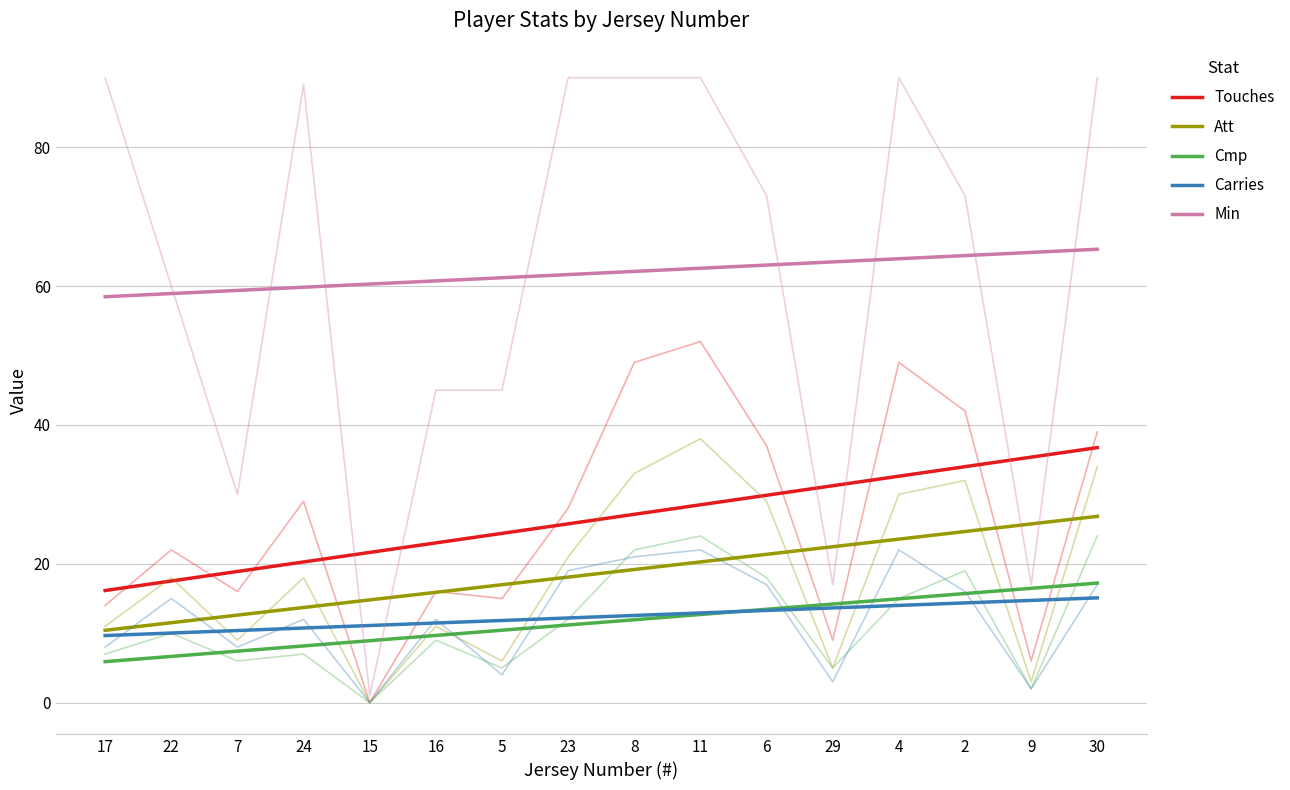

Is the value of Min at 9 greater than the value of Att at 5?

Yes